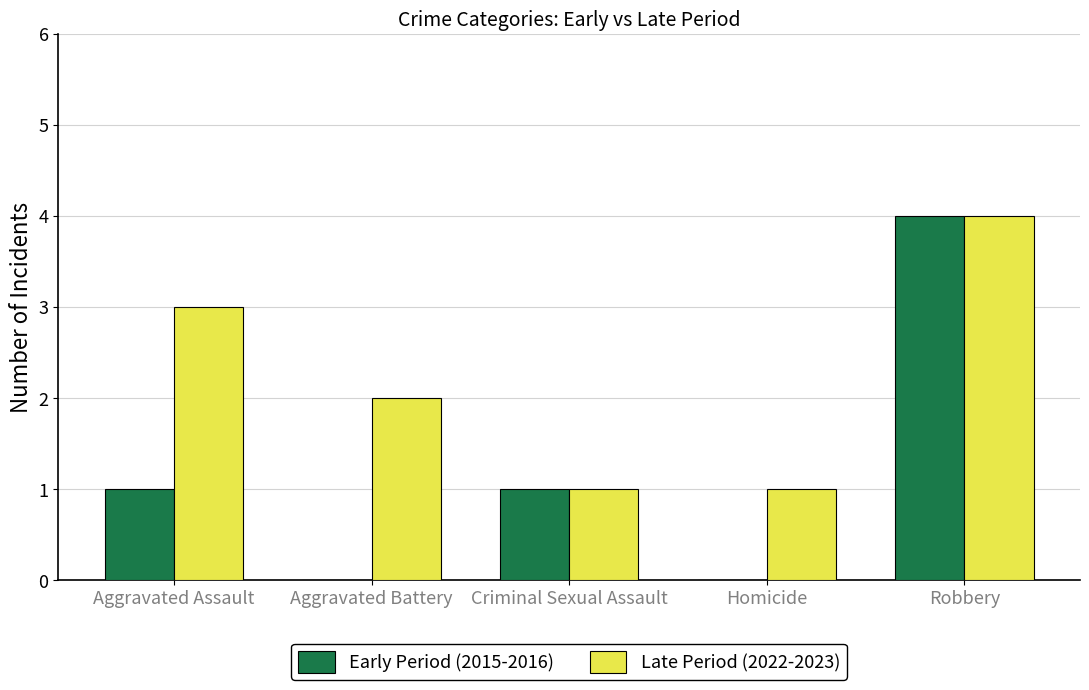

Reading left to right, extract all data points from this chart.

Early Period (2015-2016): Aggravated Assault=1	Aggravated Battery=0	Criminal Sexual Assault=1	Homicide=0	Robbery=4
Late Period (2022-2023): Aggravated Assault=3	Aggravated Battery=2	Criminal Sexual Assault=1	Homicide=1	Robbery=4